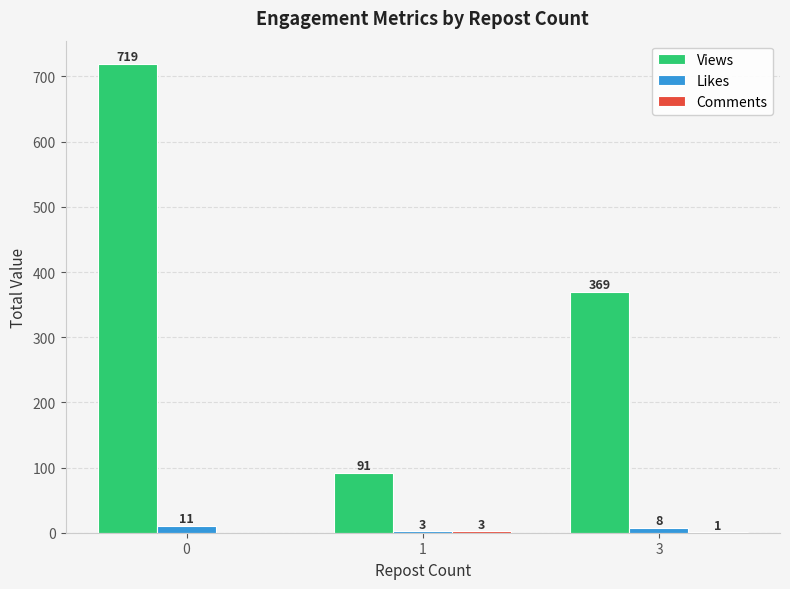

What is the greatest value displayed?

719